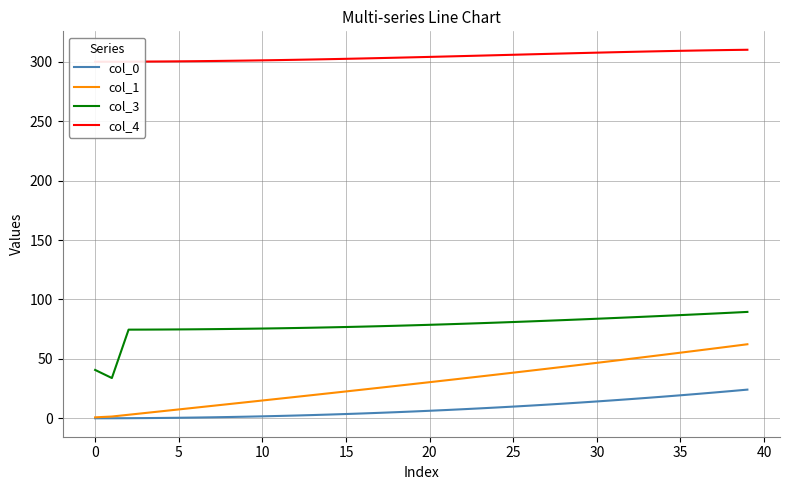

Is it true that col_3 equals 24.4 at 20?

False